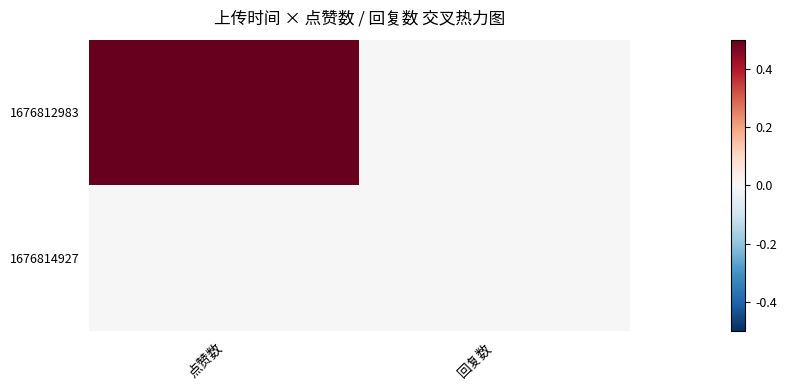

List the series in order of their peak value, highest first.

1676812983, 1676814927